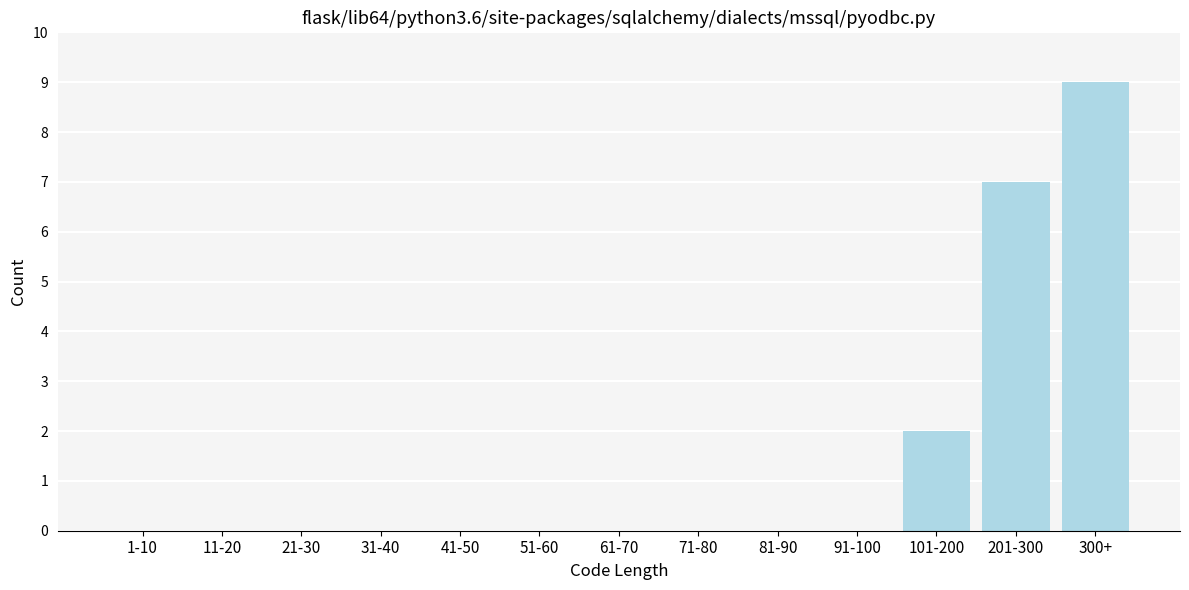

Reading left to right, list all the values displayed in this chart.

1-10=0	11-20=0	21-30=0	31-40=0	41-50=0	51-60=0	61-70=0	71-80=0	81-90=0	91-100=0	101-200=2	201-300=7	300+=9